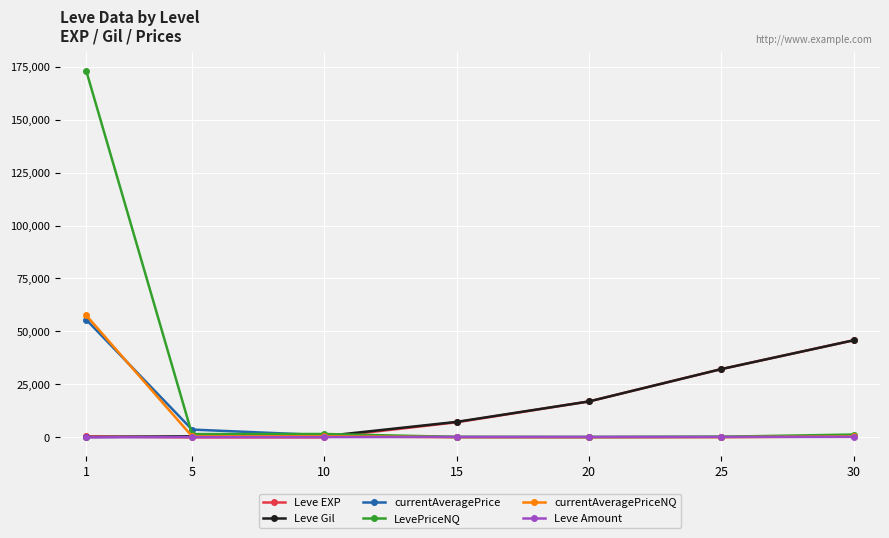

At which category is the sum across all series the highest?

1